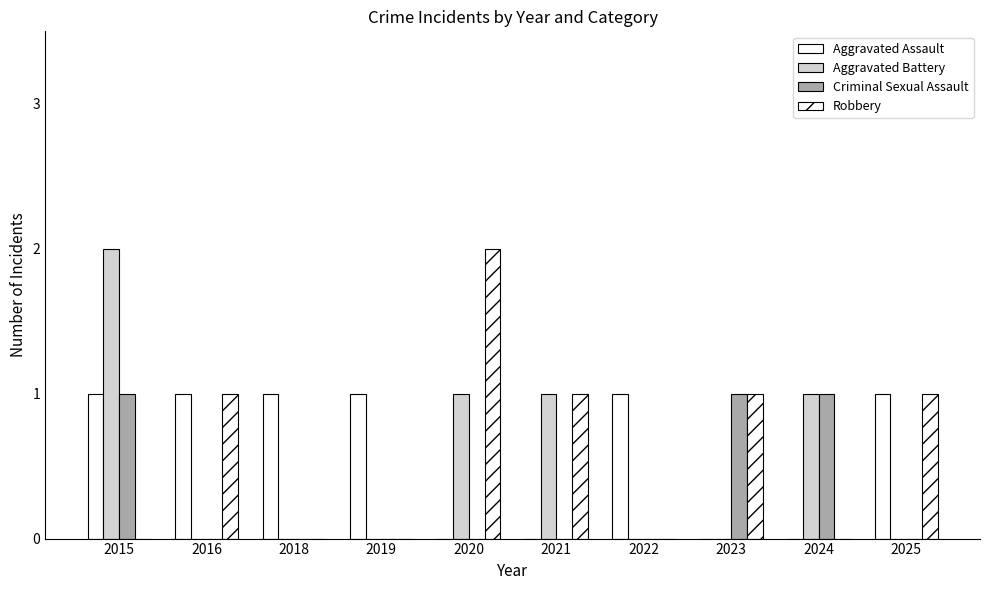

Is the value of Aggravated Battery at 2024 greater than the value of Robbery at 2024?

Yes